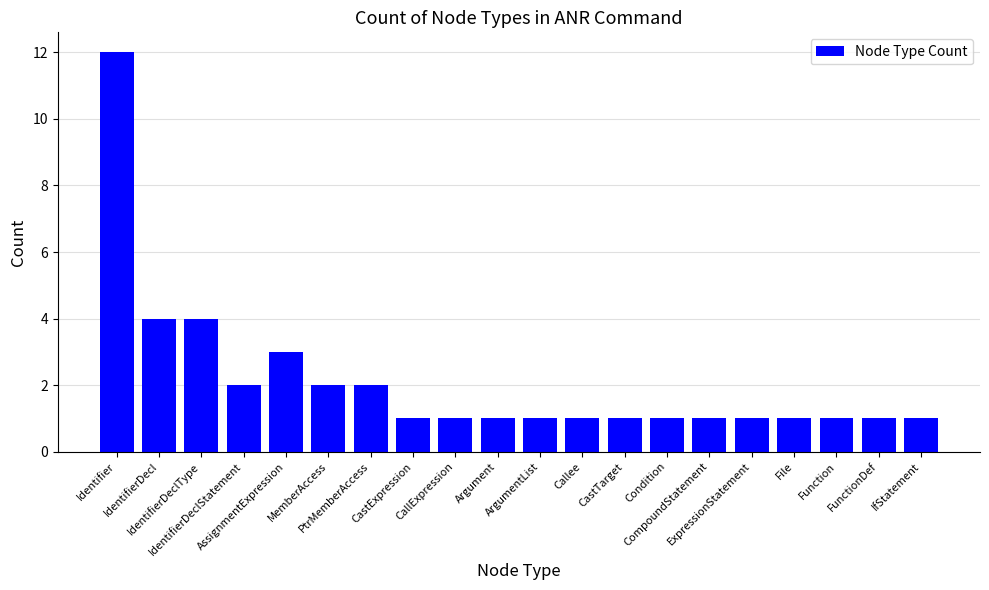

Are the bars horizontal?

No